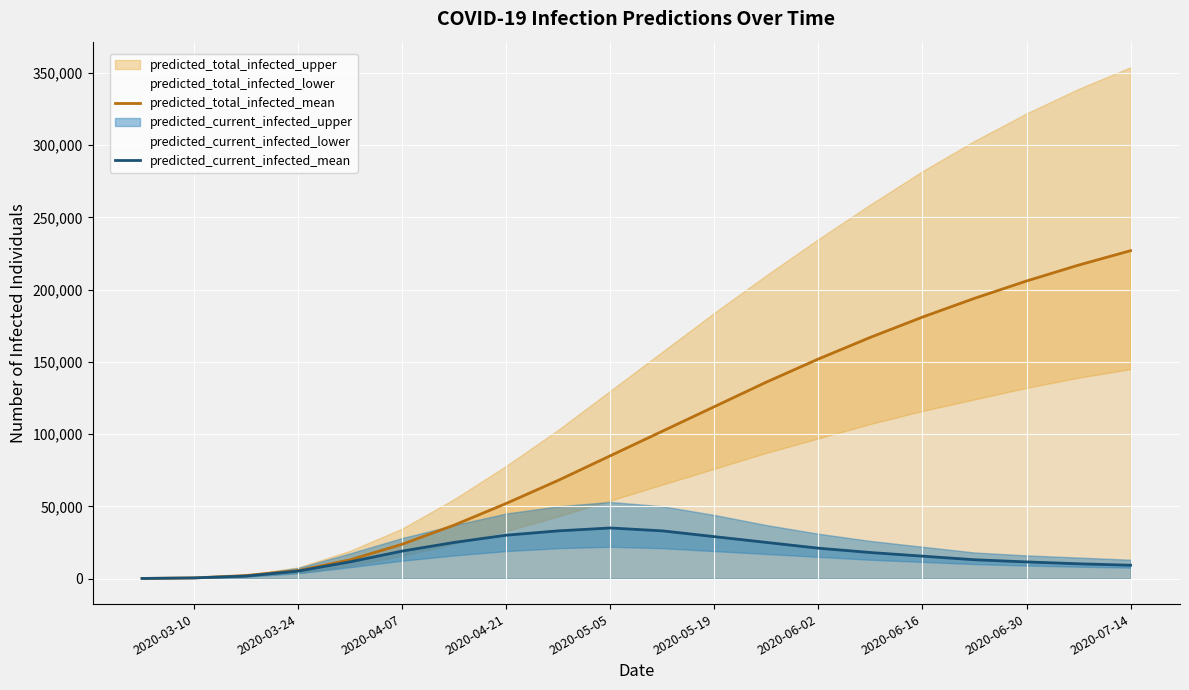

How many categories are shown in the chart?

20